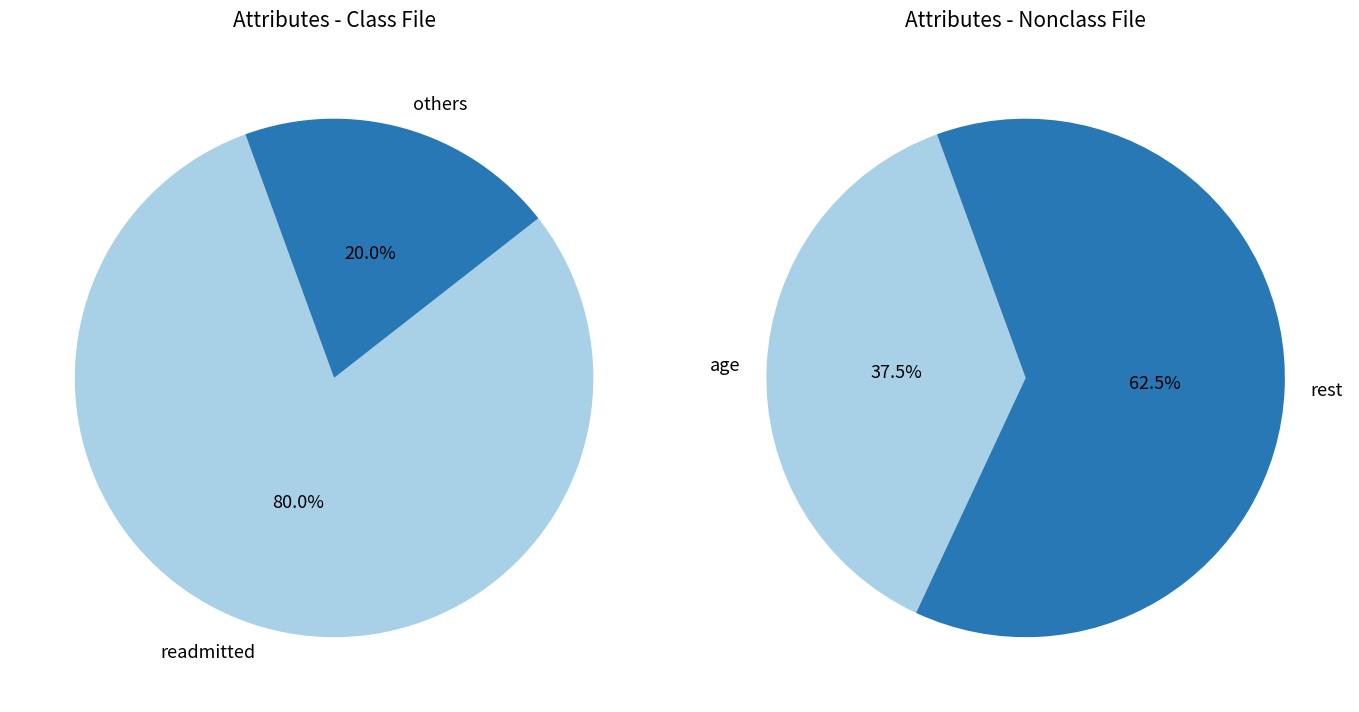

To the nearest percent, what portion does readmitted represent?

80%